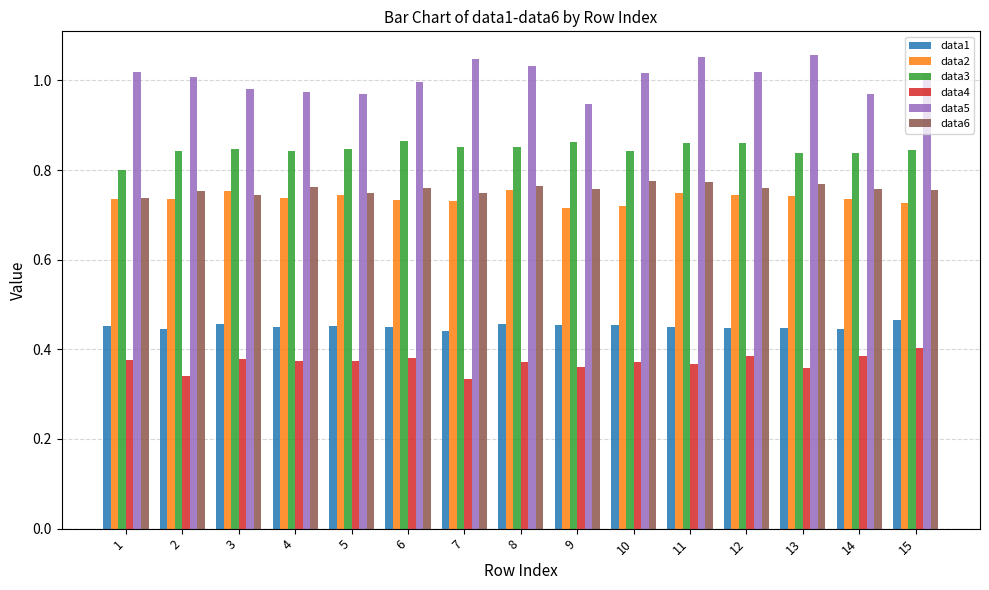

What is the sum of the data6 values at 2 and 8?

1.5